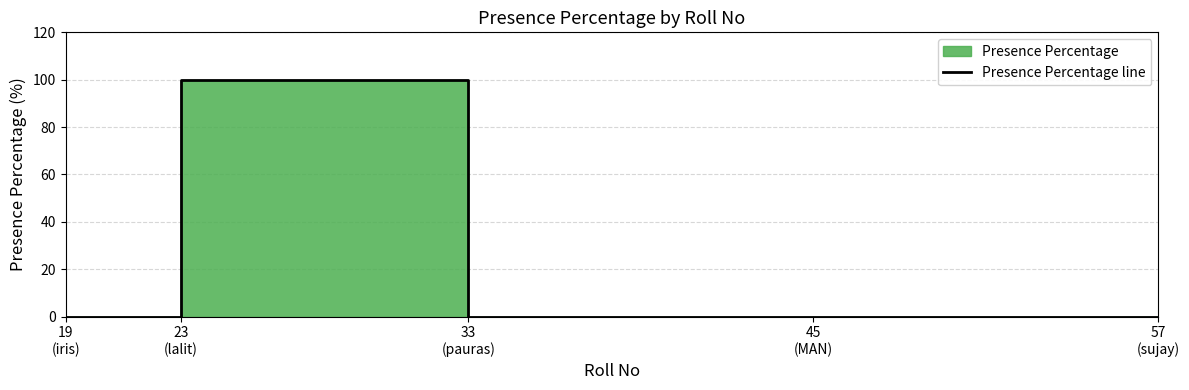

Reading left to right, list all the values displayed in this chart.

0	100	0	0	0